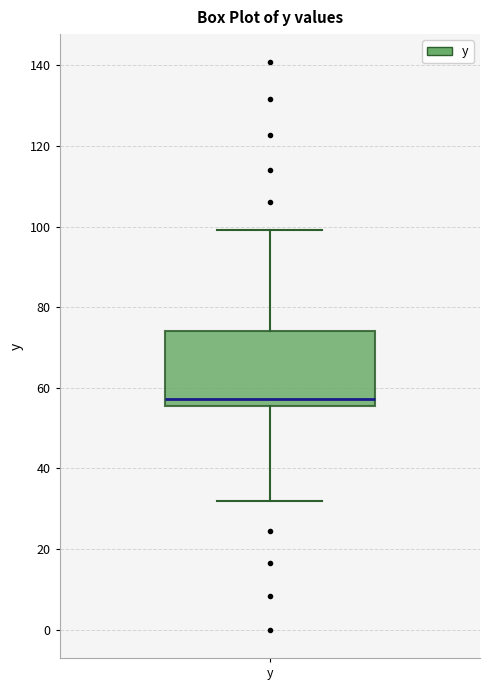

Where does the median line of the box for y sit on the y-axis? The values are not printed on the chart, so give them approximately, as read against the axis.

58